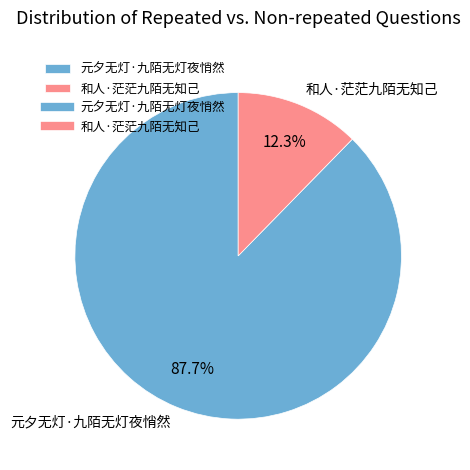

What percentage is NOT represented by 和人·茫茫九陌无知己?

87.7%